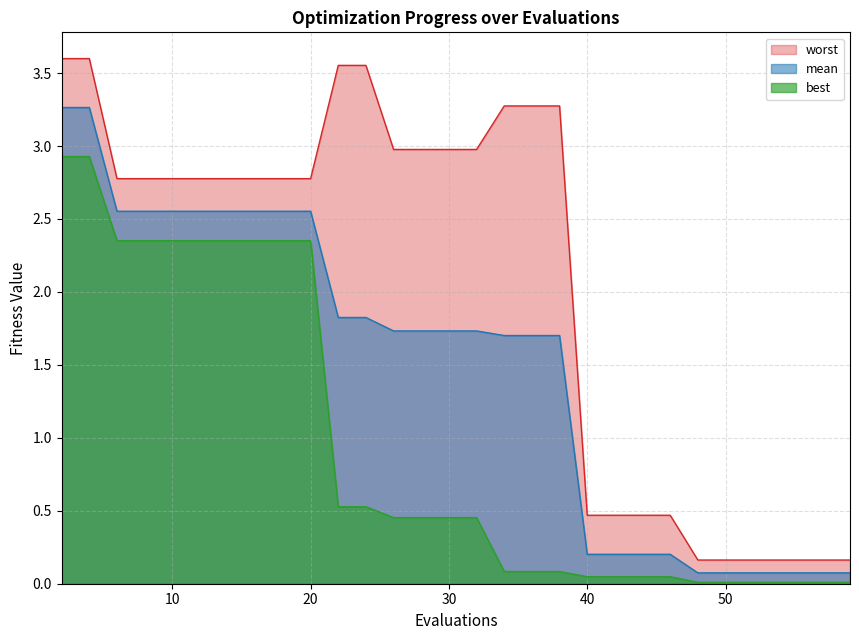

True or false: worst has more than 2 interior local peaks.

False